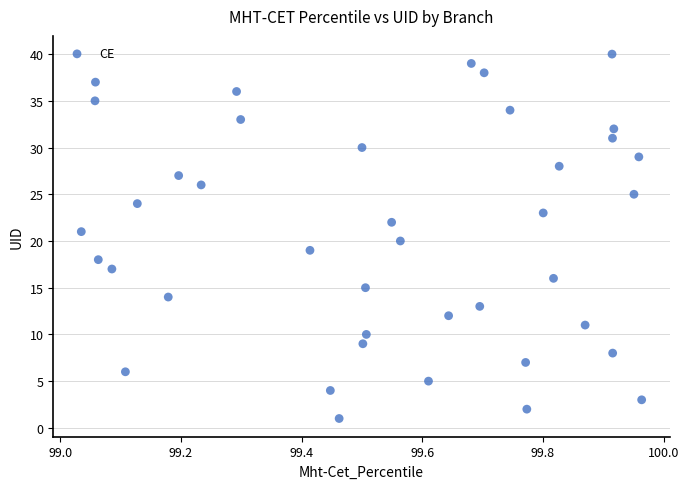

What is the range of Y values (max minus min)?

39